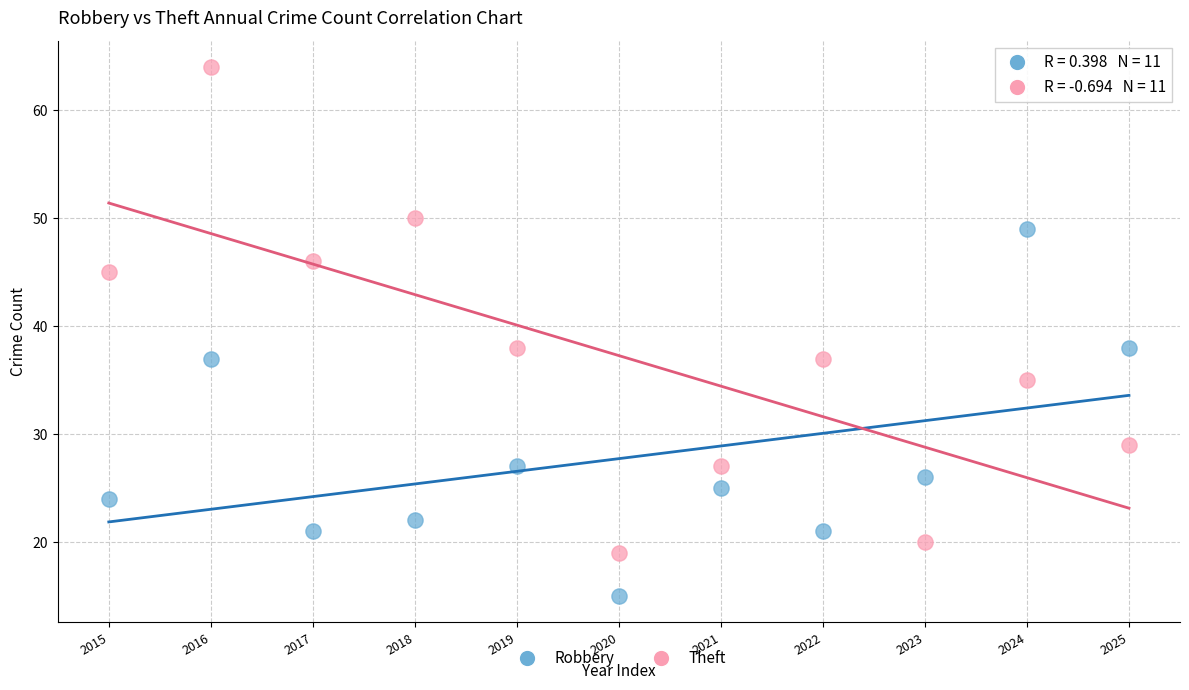

Which series has the largest Y range (max minus min)?

Theft